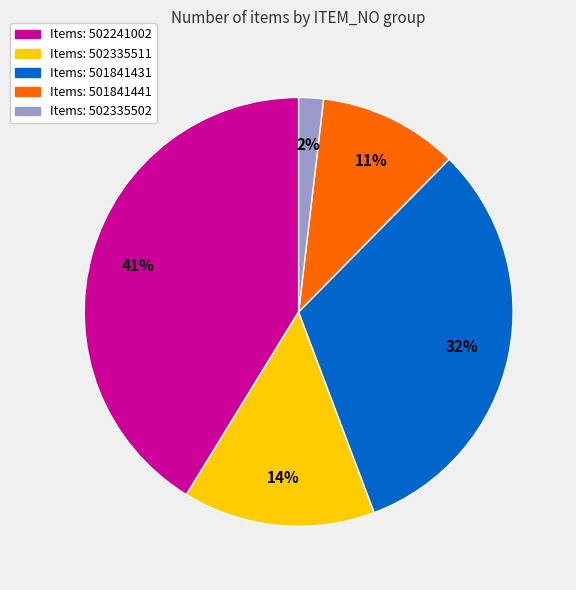

Does any single category account for the majority?

No